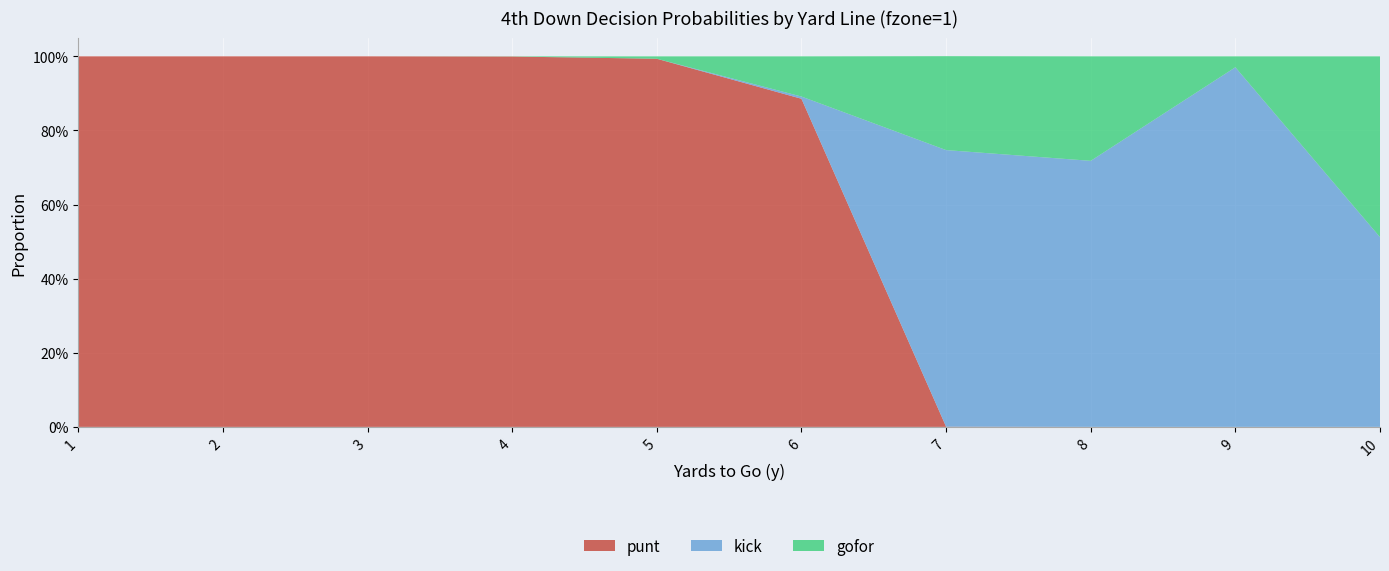

Reading left to right, list all the values displayed in this chart.

punt: 1.0	1.0	1.0	1.0	1.0	0.9	0.0	0.0	0.0	0.0
kick: 0.0	0.0	0.0	0.0	0.0	0.0	0.7	0.7	1.0	0.5
gofor: 0.0	0.0	0.0	0.0	0.0	0.1	0.3	0.3	0.0	0.5